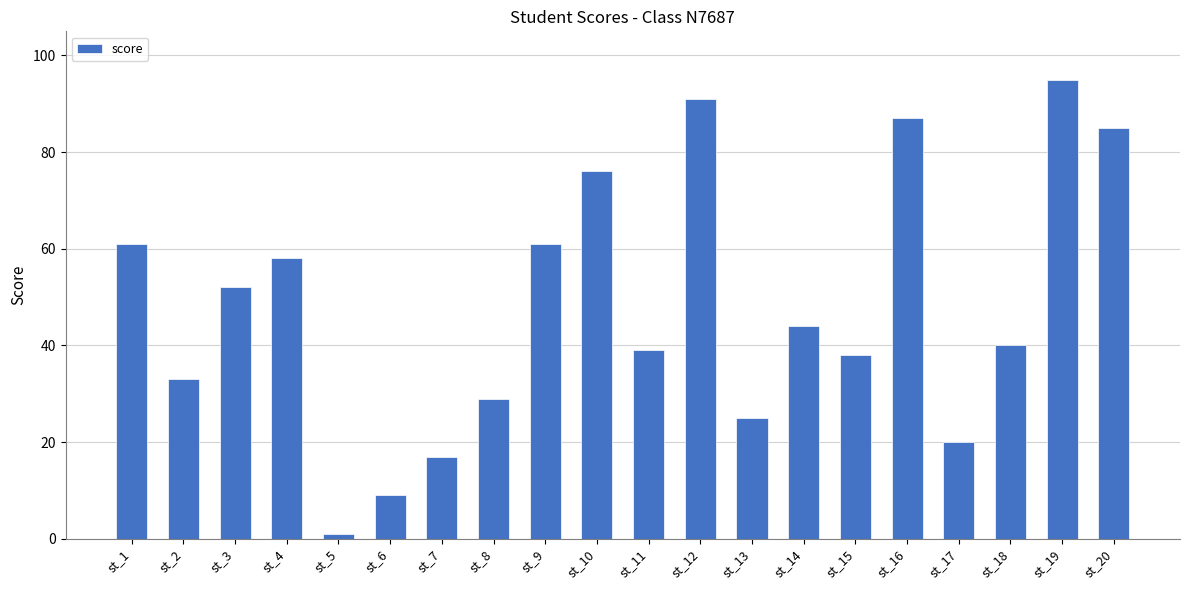

Is it true that the value at st_8 is 43?

False